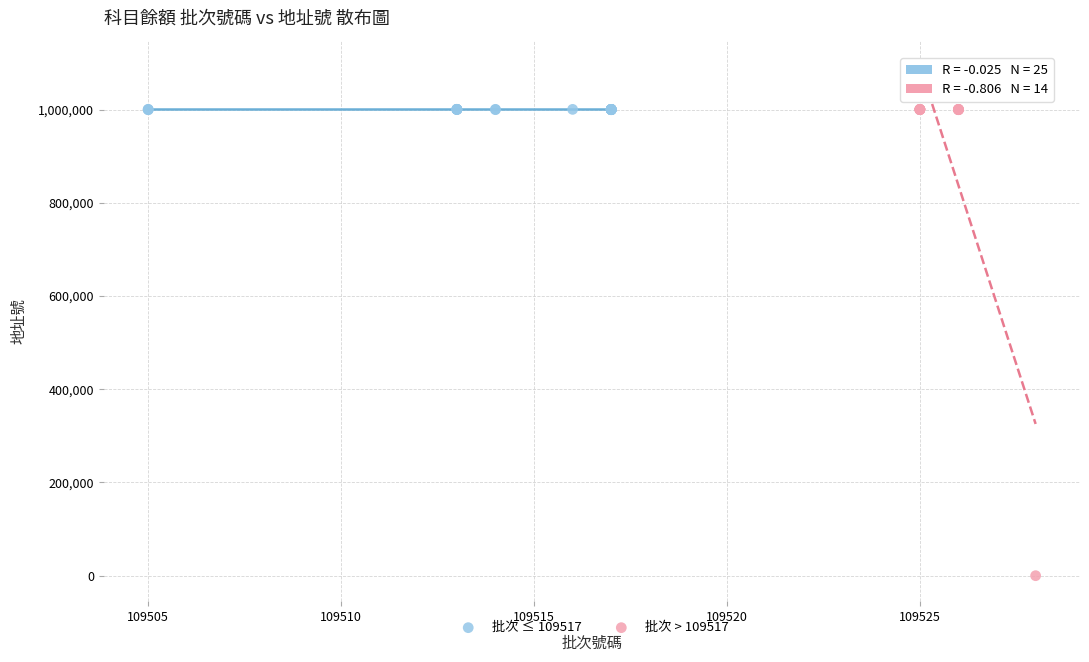

Which series has the largest Y range (max minus min)?

批次 > 109517